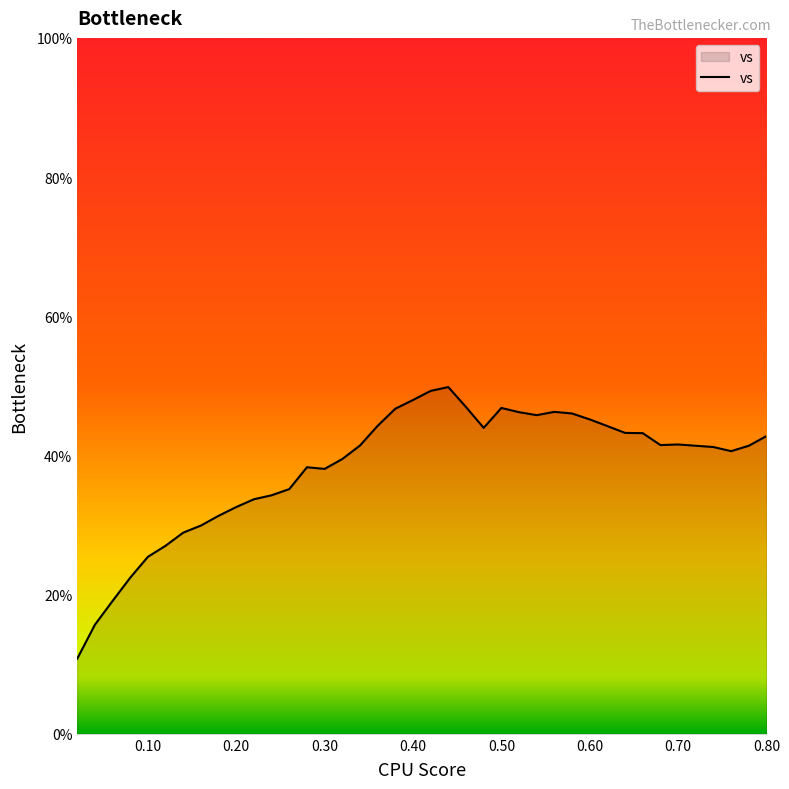

What is the difference between the maximum and minimum values?

39.0